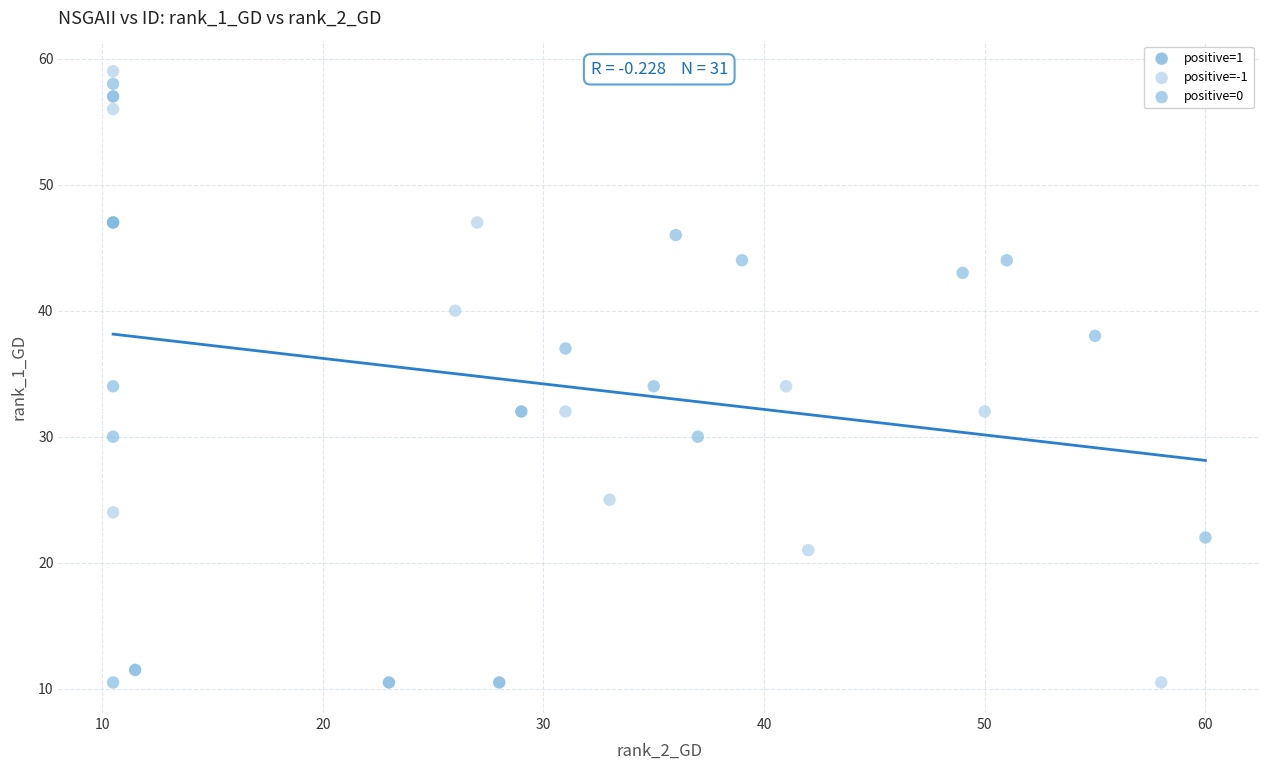

Which series reaches the maximum Y coordinate?

positive=-1